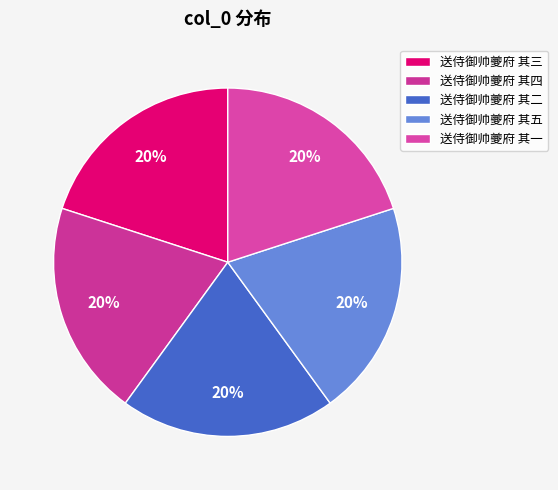

Which has a higher value, 送侍御帅夔府 其三 or 送侍御帅夔府 其五?

送侍御帅夔府 其五